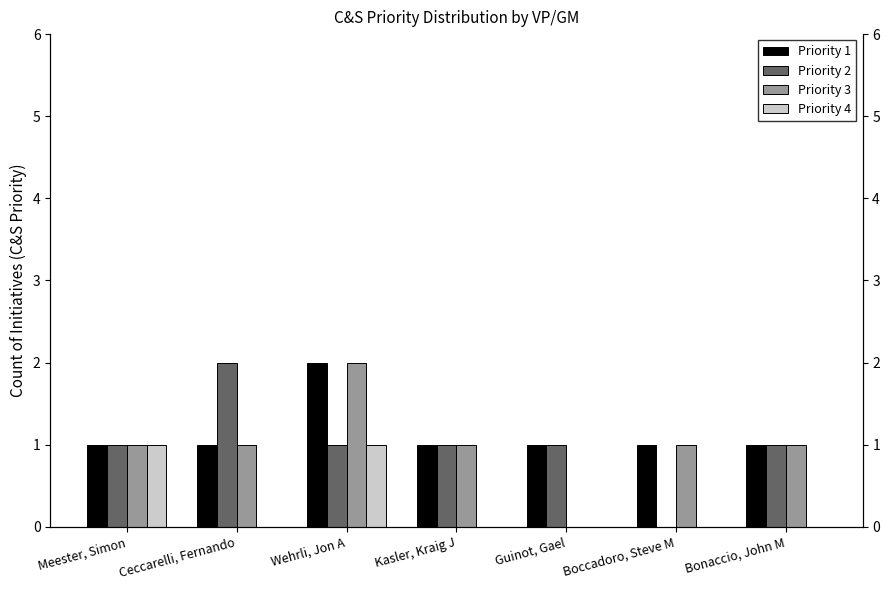

At which label does Priority 3 reach its peak?

Wehrli, Jon A